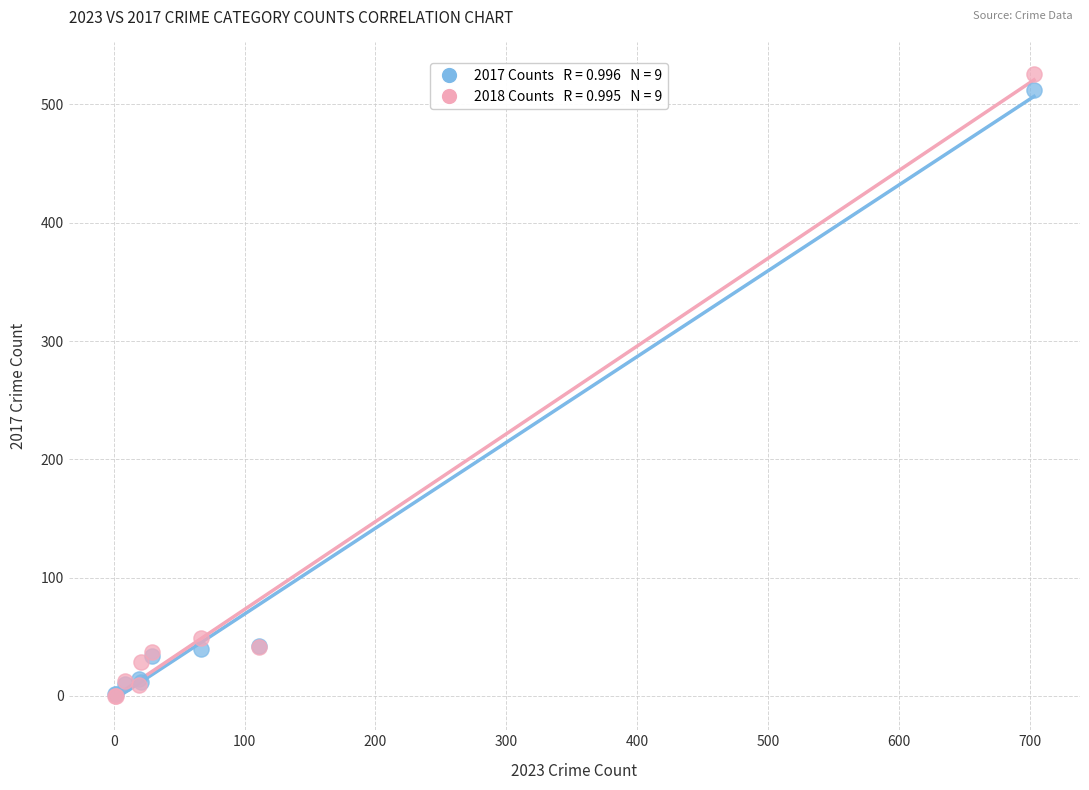

Across all series, what Y value is closest to 263?

49